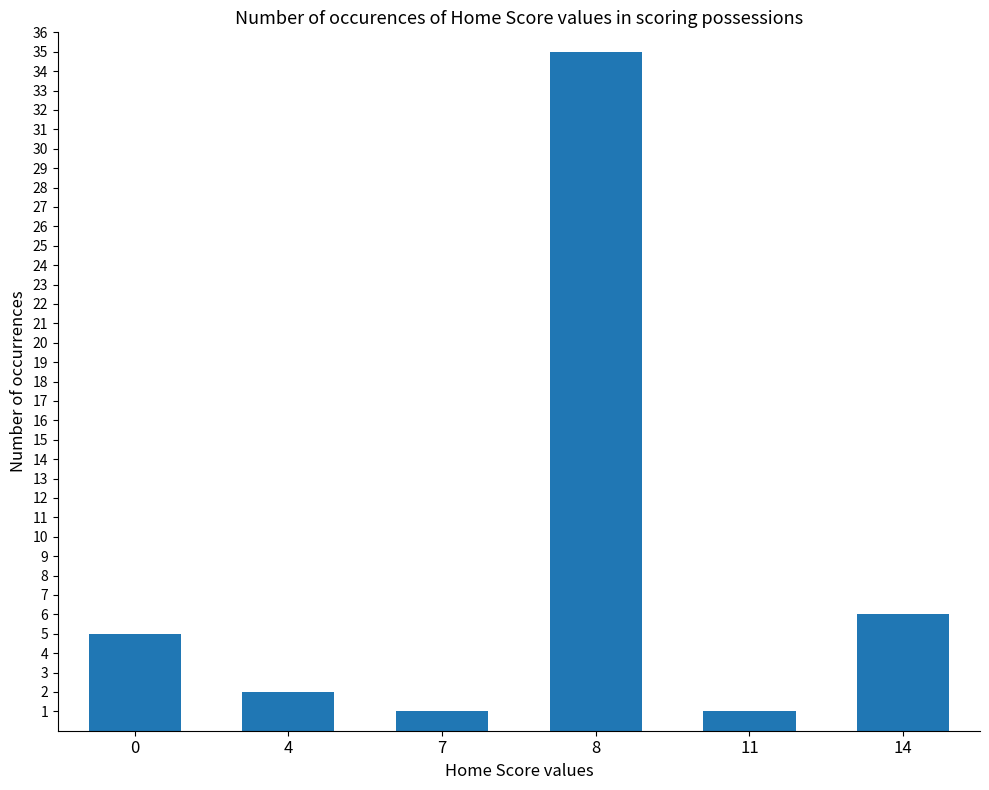

The chart shows a value of 6 at 14. True or false?

True